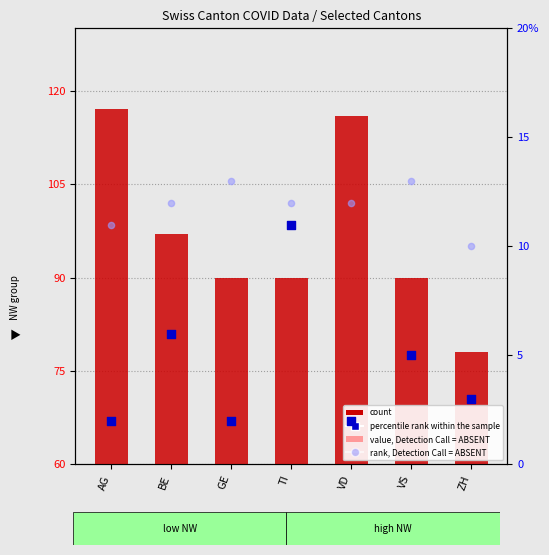

Is the value of value, Detection Call = ABSENT at ZH greater than the value of rank, Detection Call = ABSENT at VD?

No